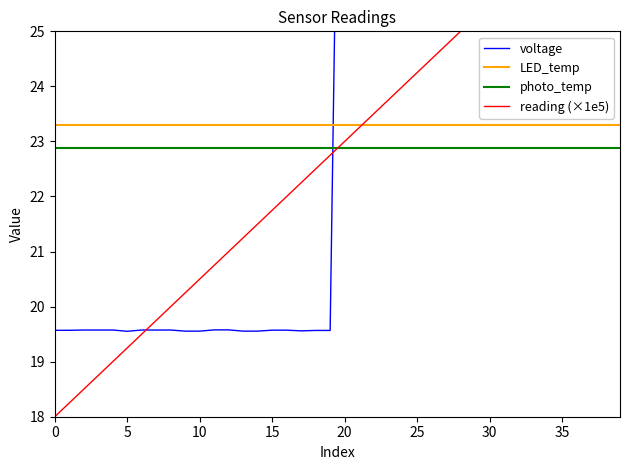

At which label is voltage closest to 28?

11